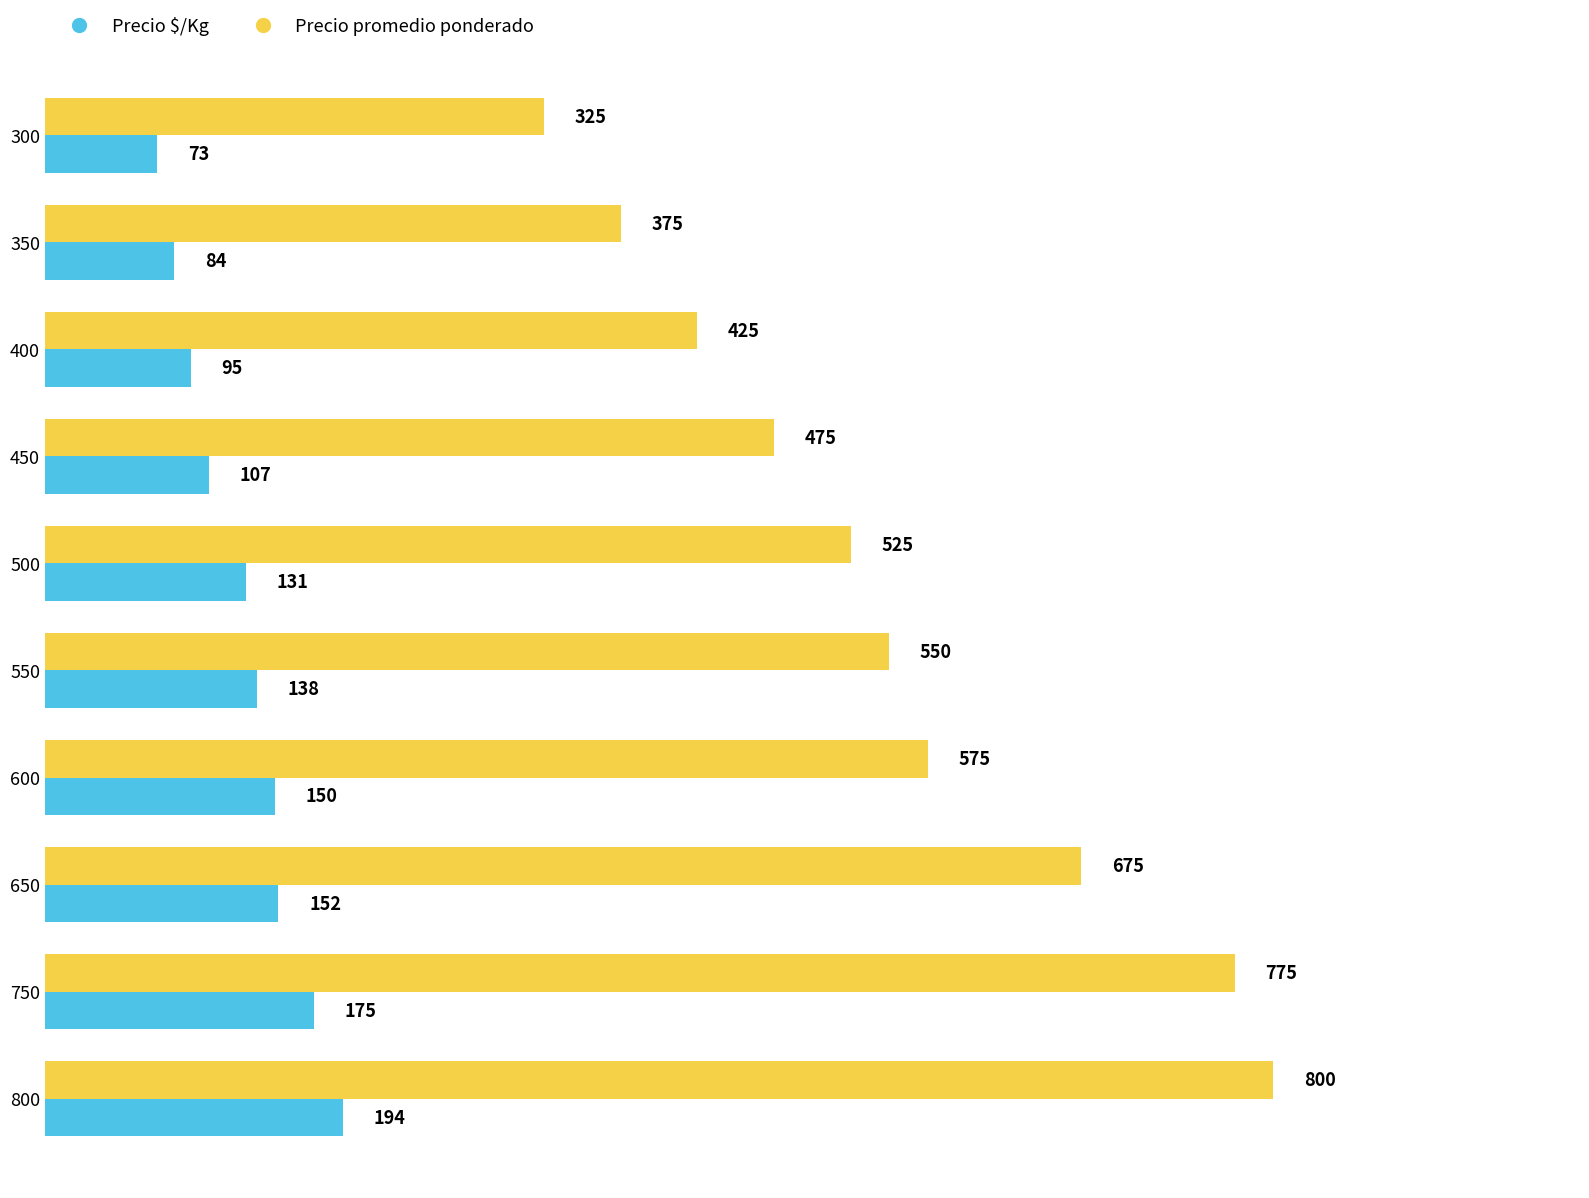

What is the minimum value shown in the chart?

73